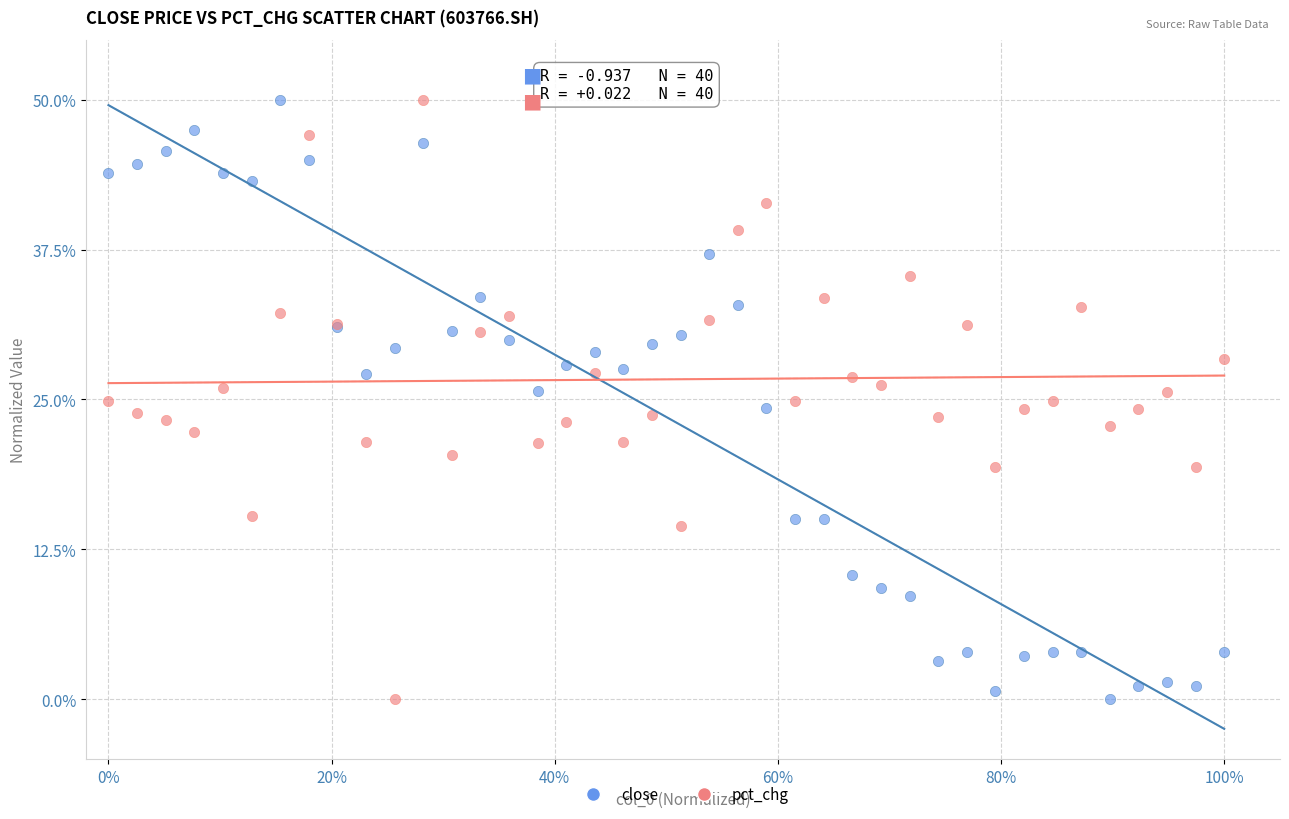

What are all the series names shown in the legend?

close, pct_chg